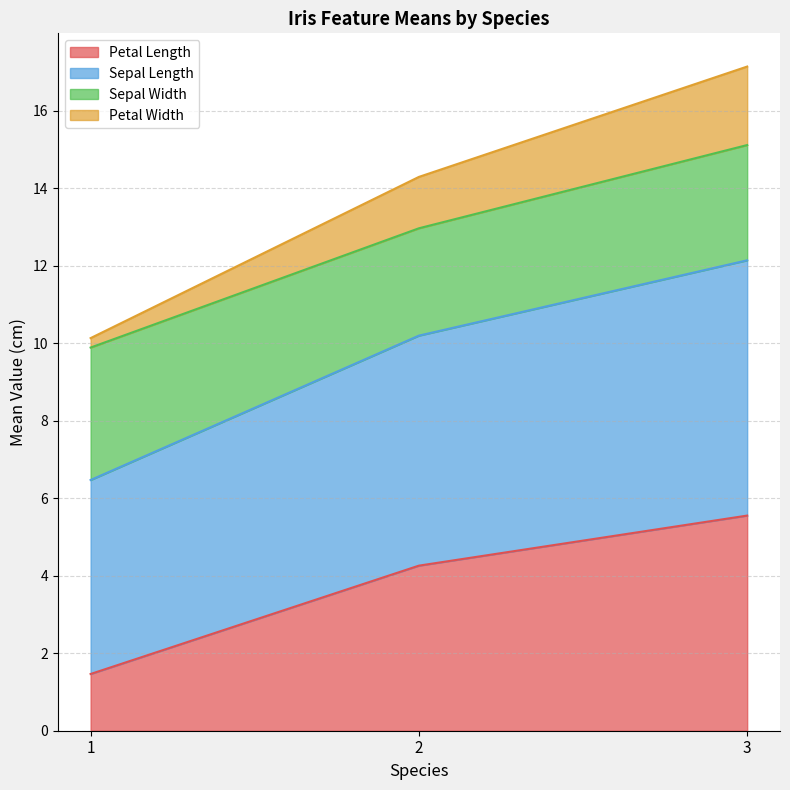

The Petal Length series shows 1.5 at 1. True or false?

True